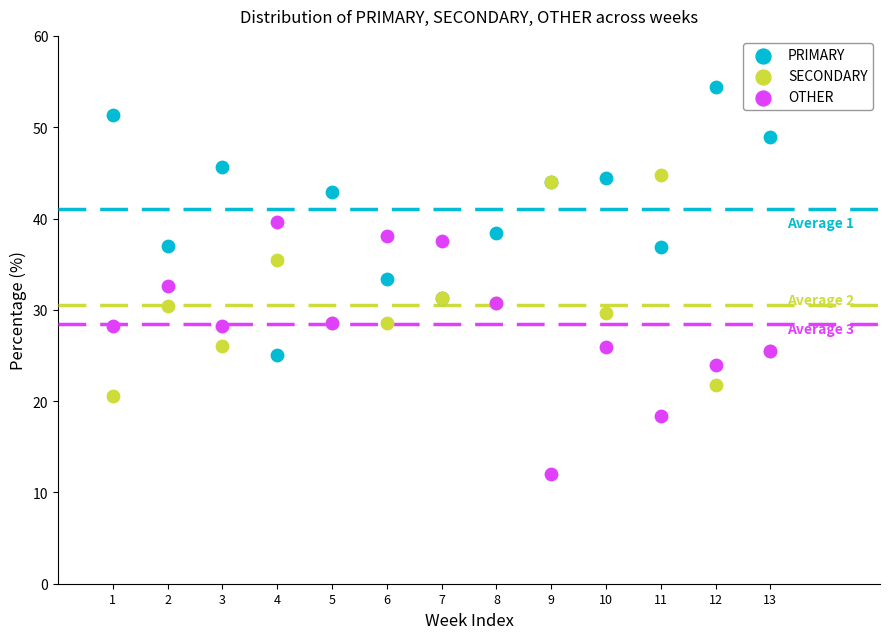

Which series reaches the maximum Y coordinate?

PRIMARY